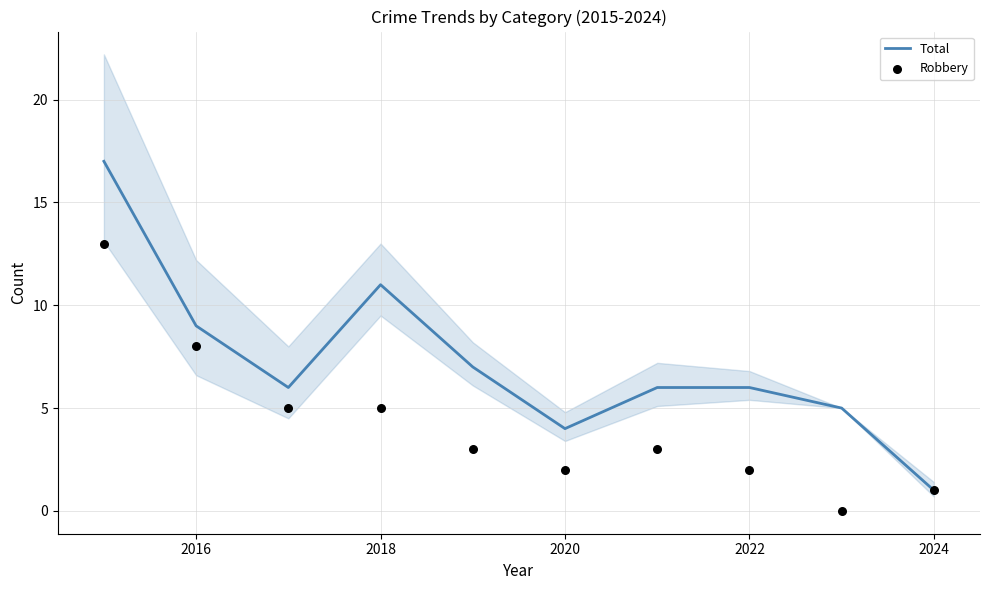

What are all the series names shown in the legend?

Total, Robbery